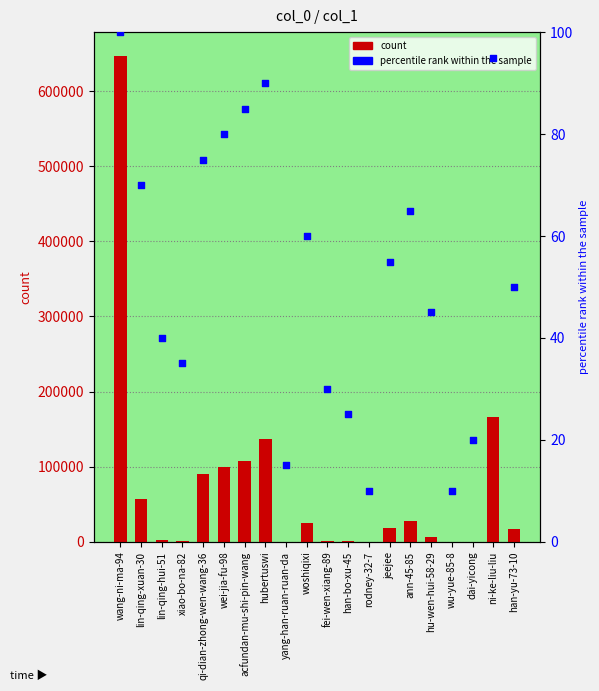

Which series reaches the minimum Y coordinate?

col_1 count